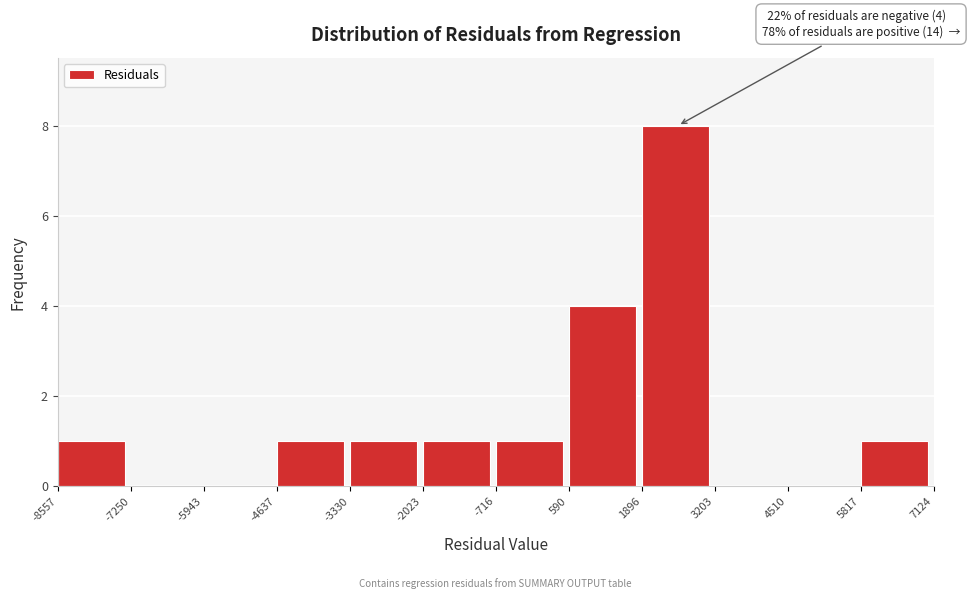

Over which range of the x-axis is the bar tallest?

1896 to 3203